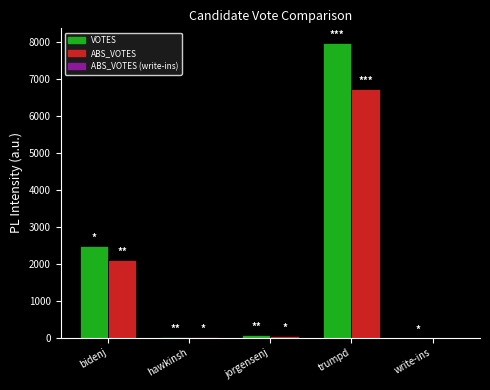

What is the maximum value shown in the chart?

7984